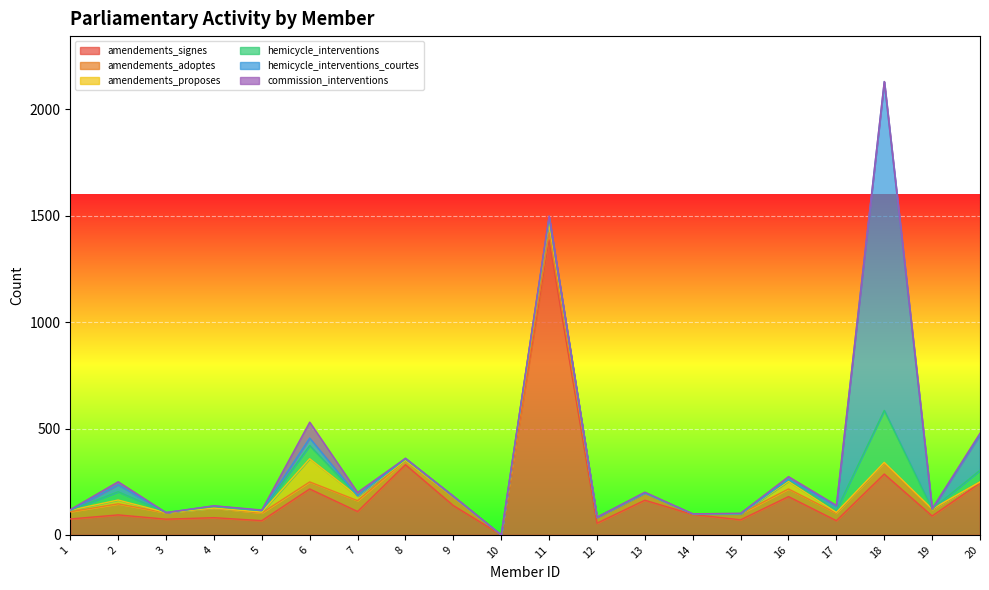

Is the value of amendements_proposes at 16 greater than the value of amendements_adoptes at 16?

No